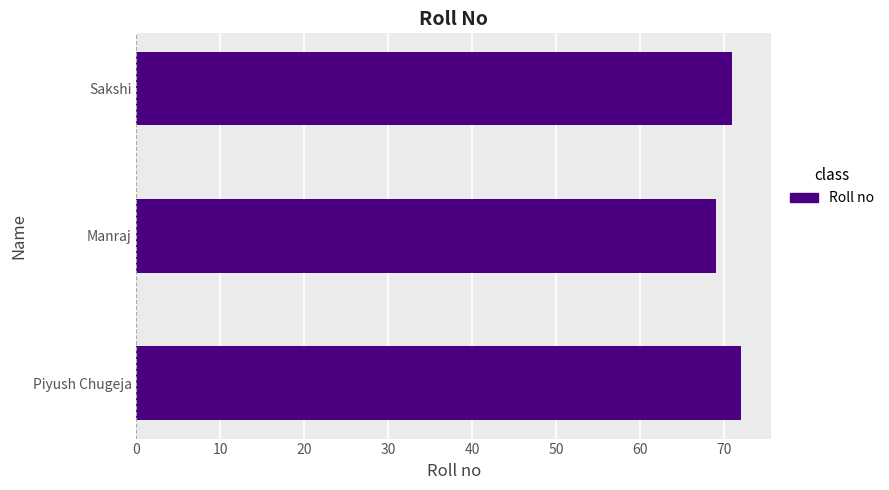

Reading bottom to top, transcribe all the data shown in this chart.

Piyush Chugeja=72	Manraj=69	Sakshi=71